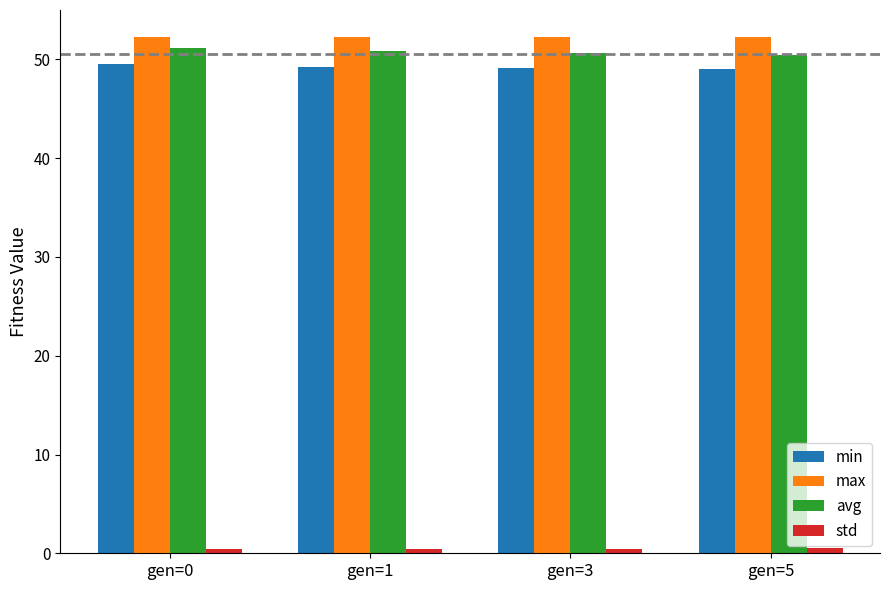

Is it true that avg equals 24.0 at gen=5?

False